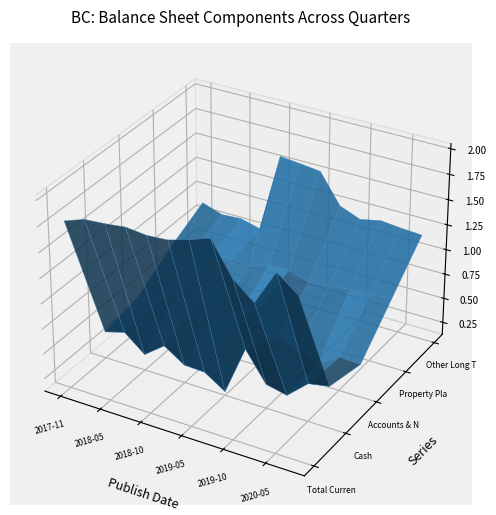

Reading left to right, what are all the values shown in this chart?

Total Current Assets: 1776700000	1846700000	1862700000	1886600000	1866200000	1880200000	1937800000	2011400000	1693600000	1525800000	1869800000	1714100000
Cash: 391900000	449600000	284800000	436700000	303200000	295200000	162300000	656900000	367000000	321100000	503700000	542300000
Accounts & Notes Receivable: 476400000	480200000	617500000	578100000	577800000	550700000	683700000	484500000	414700000	331800000	465400000	452600000
Property Plant Equipment Net: 706400000	659500000	673100000	716100000	730600000	805300000	811200000	747000000	763700000	796400000	810600000	815400000
Other Long Term Assets: 894400000	827000000	839300000	788300000	1587700000	1565600000	1542300000	1249700000	1169300000	1212700000	1192900000	1180200000